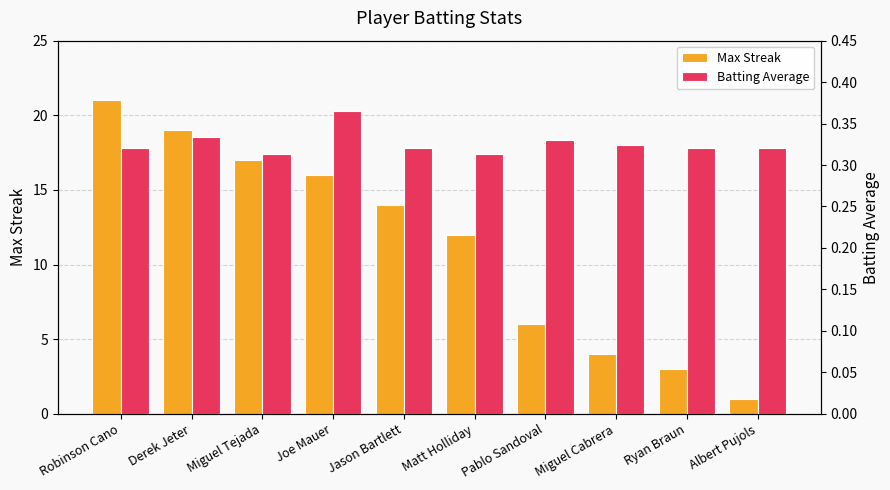

Rank the series at Robinson Cano from lowest to highest value.

Batting Average, Max Streak